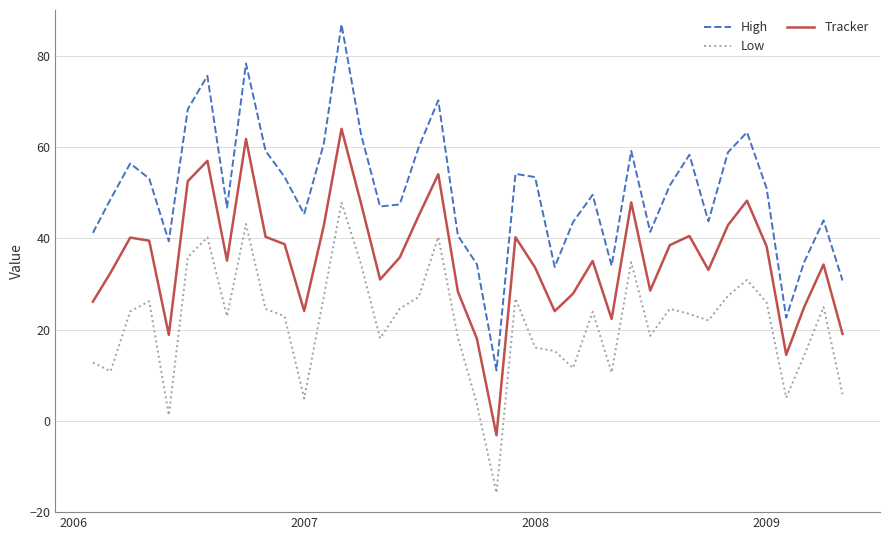

List the series in order of their overall mean, highest first.

High, Tracker, Low